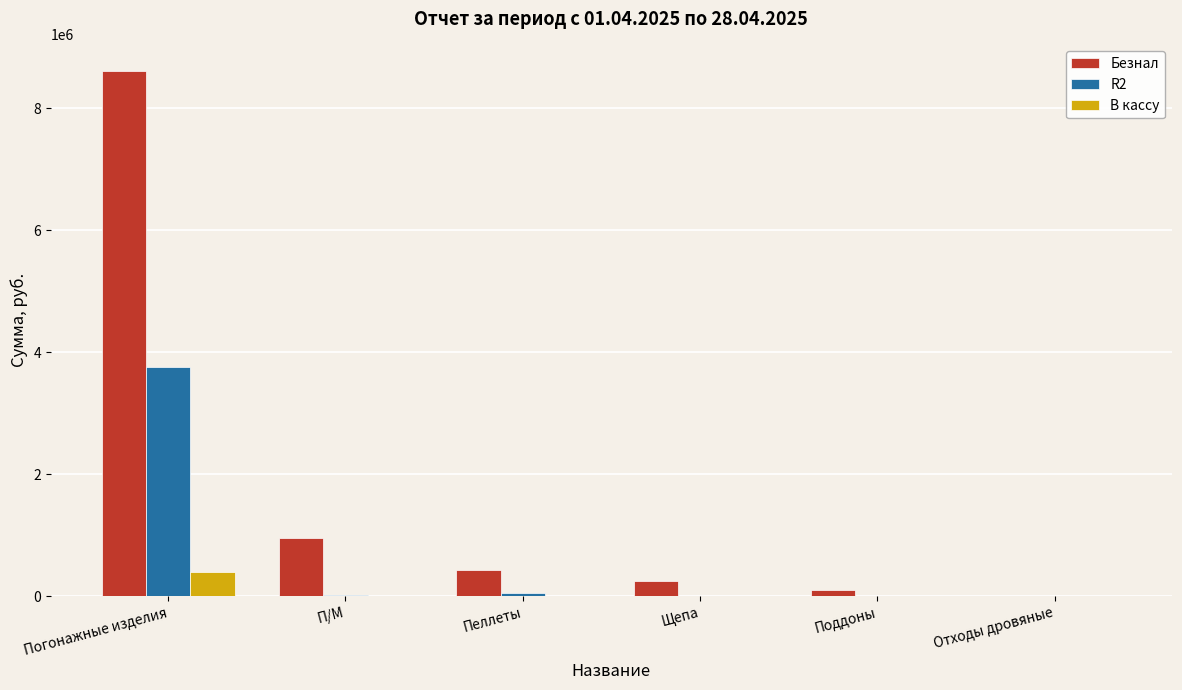

What is the total value across all series at Щепа?

254760.0